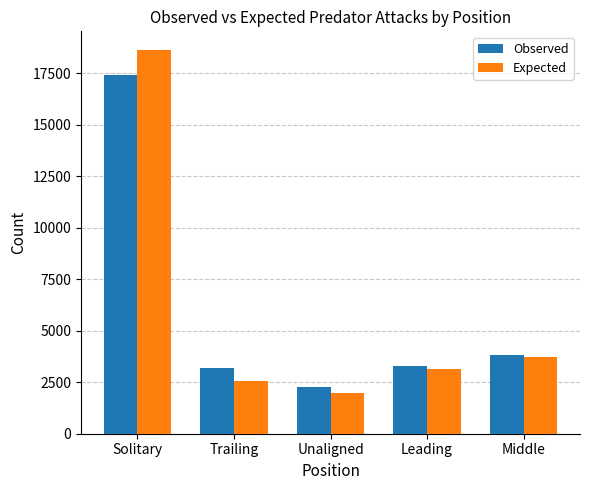

Reading left to right, transcribe all the data shown in this chart.

Observed: Solitary=17402.0	Trailing=3193.0	Unaligned=2248.0	Leading=3292.0	Middle=3841.0
Expected: Solitary=18593.5	Trailing=2554.0	Unaligned=1999.0	Leading=3123.5	Middle=3706.0